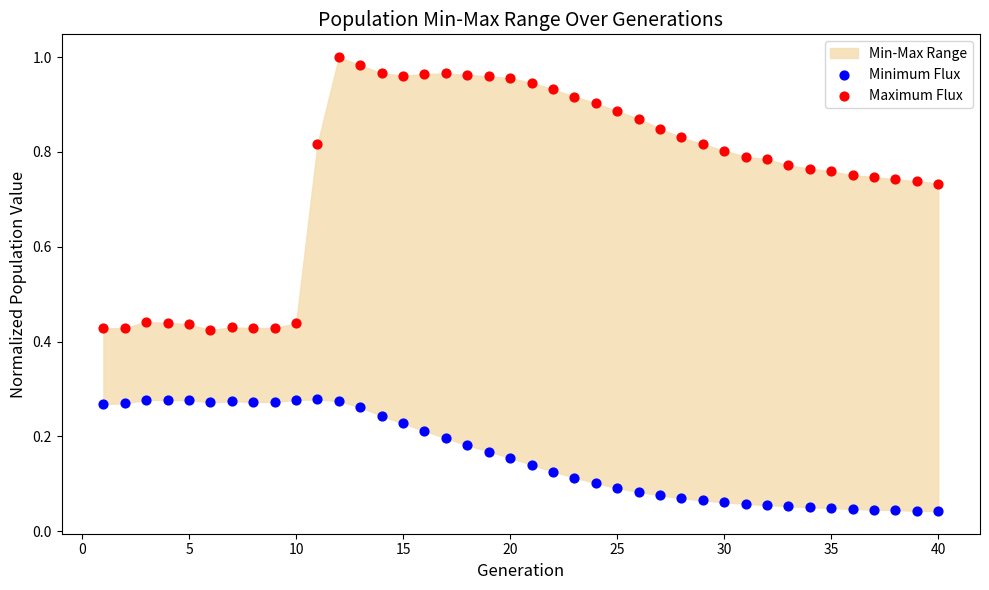

Which series contains the lowest Y value?

Minimum Flux